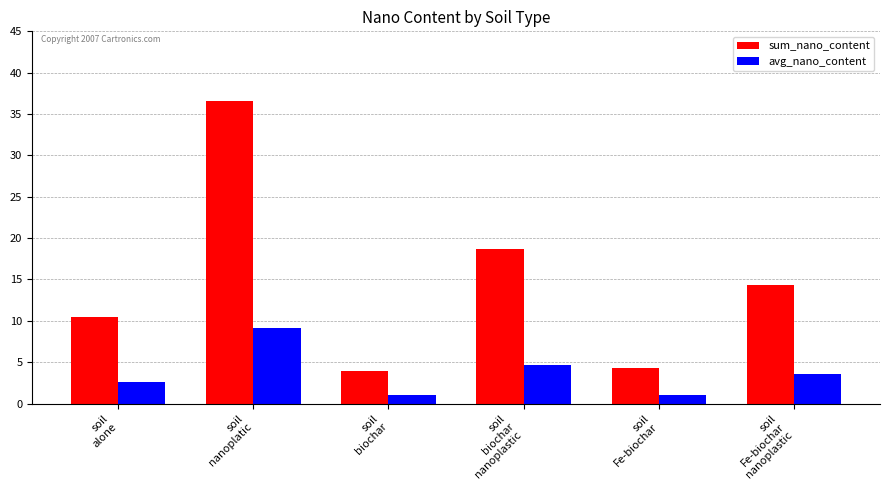

What is the average value of the avg_nano_content series?

3.7